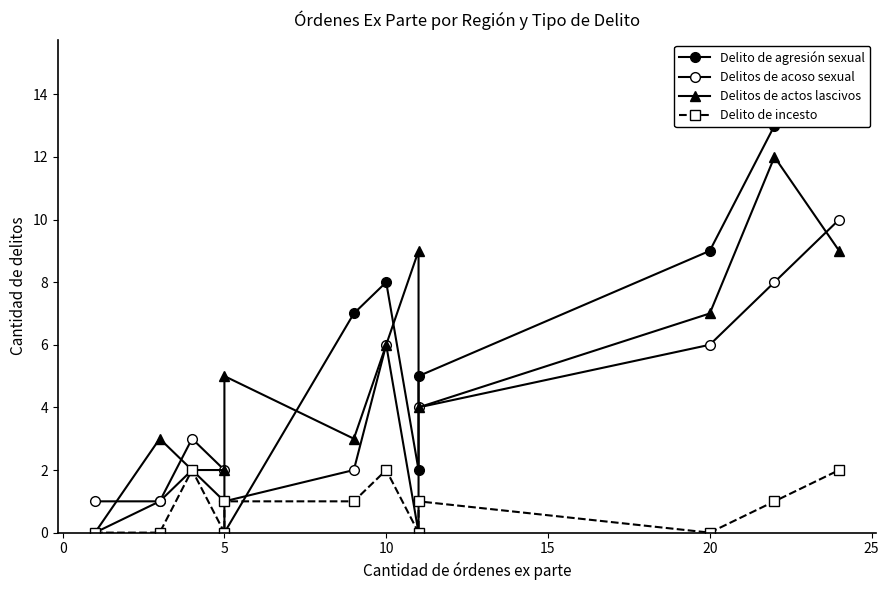

What is the total value across all series at 0?

5